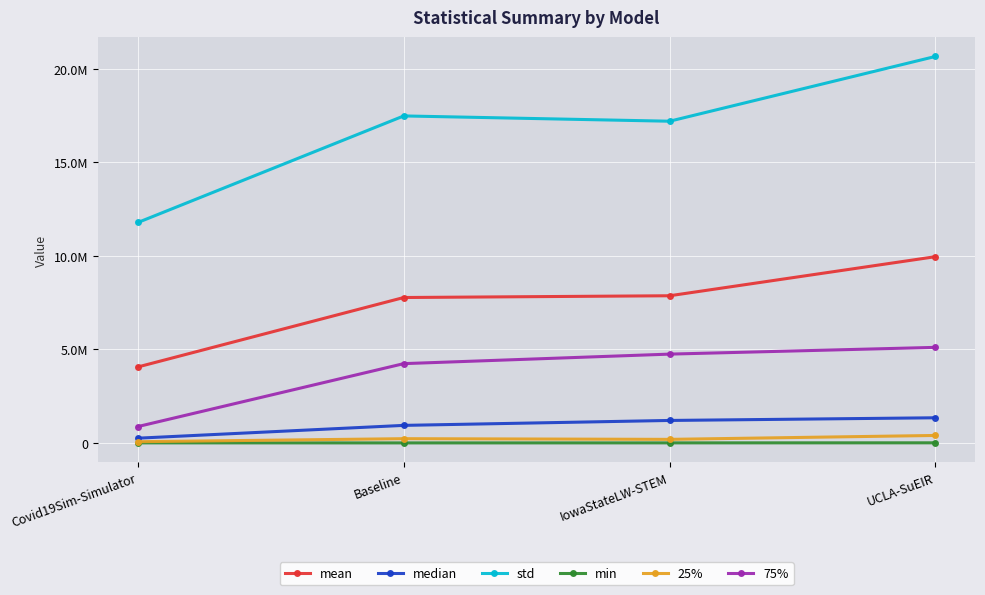

Reading left to right, transcribe all the data shown in this chart.

mean: Covid19Sim-Simulator=4062974.0	Baseline=7777259.3	IowaStateLW-STEM=7871050.5	UCLA-SuEIR=9961695.2
median: Covid19Sim-Simulator=252281.3	Baseline=937300.6	IowaStateLW-STEM=1201216.0	UCLA-SuEIR=1343787.0
std: Covid19Sim-Simulator=11790297.7	Baseline=17490481.5	IowaStateLW-STEM=17207376.1	UCLA-SuEIR=20672812.3
min: Covid19Sim-Simulator=2149.4	Baseline=47.0	IowaStateLW-STEM=1764.0	UCLA-SuEIR=4346.2
25%: Covid19Sim-Simulator=64624.2	Baseline=225348.9	IowaStateLW-STEM=189274.0	UCLA-SuEIR=398623.6
75%: Covid19Sim-Simulator=874131.7	Baseline=4240195.1	IowaStateLW-STEM=4749452.5	UCLA-SuEIR=5110607.6